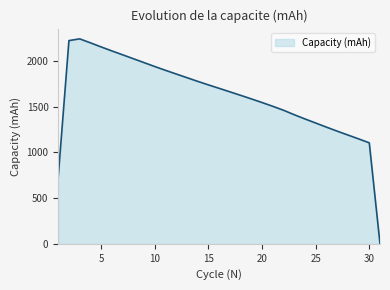

What is the average value?

1608.7